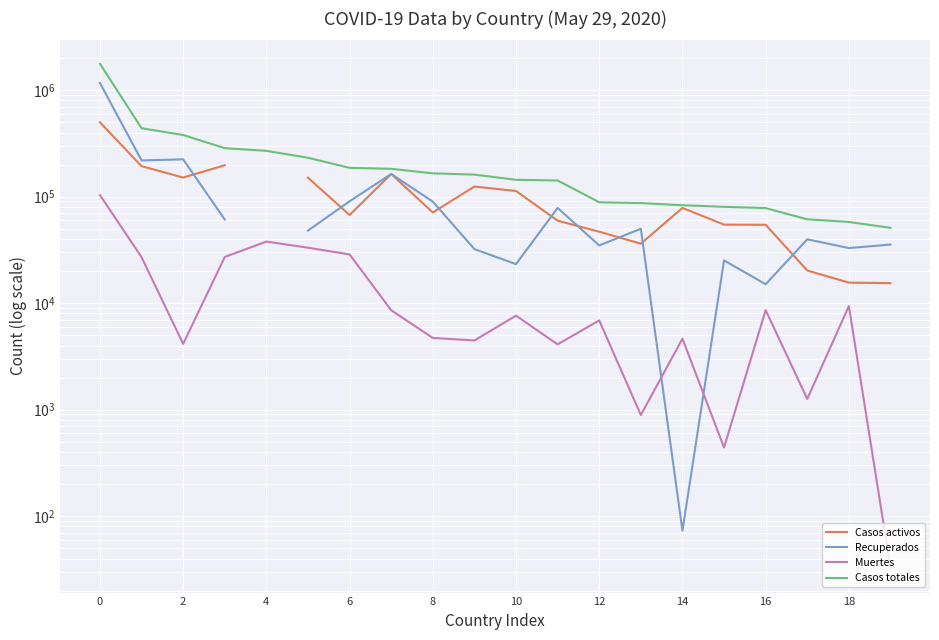

True or false: Muertes has more than 0 interior local peaks.

True